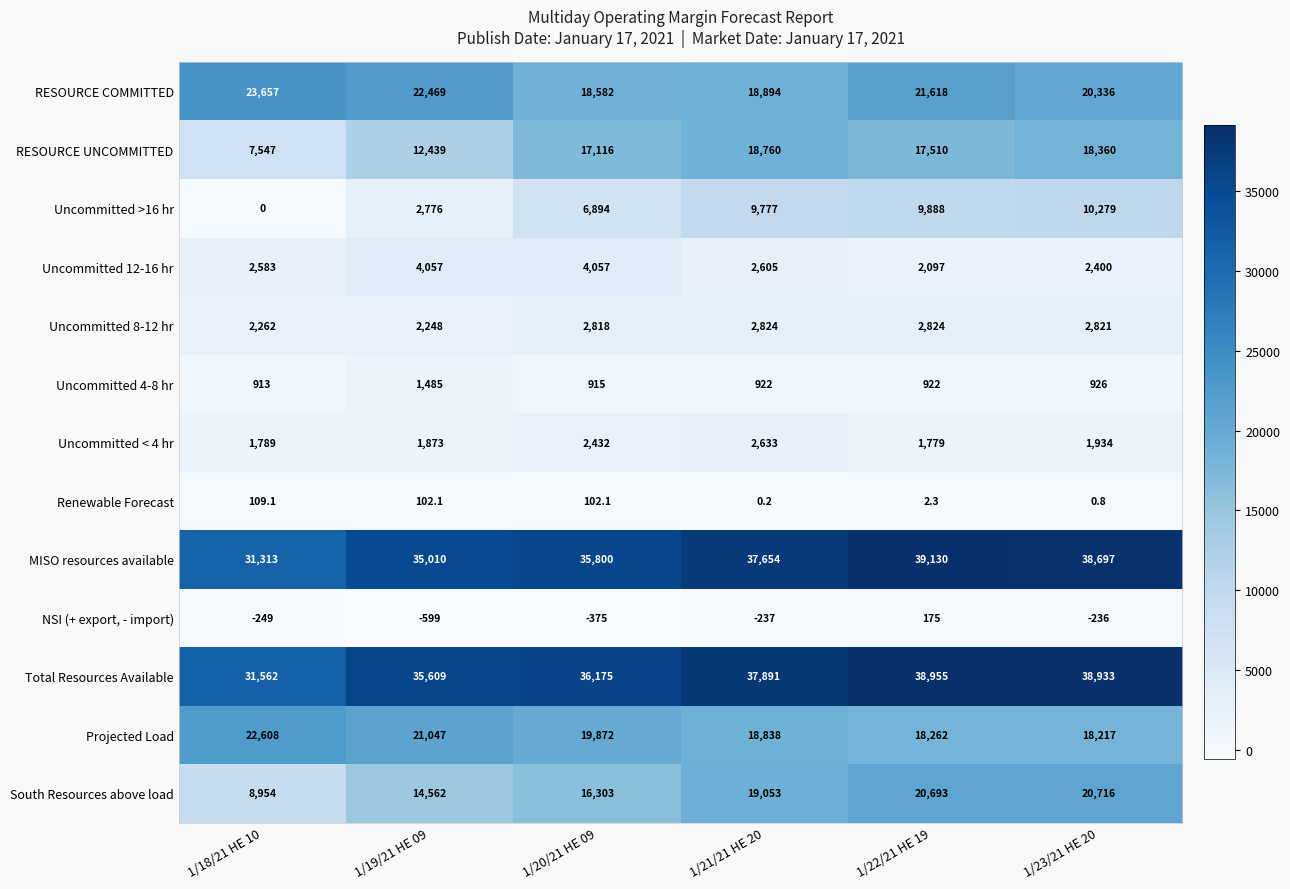

At which category is the sum across all series the highest?

1/22/21 HE 19